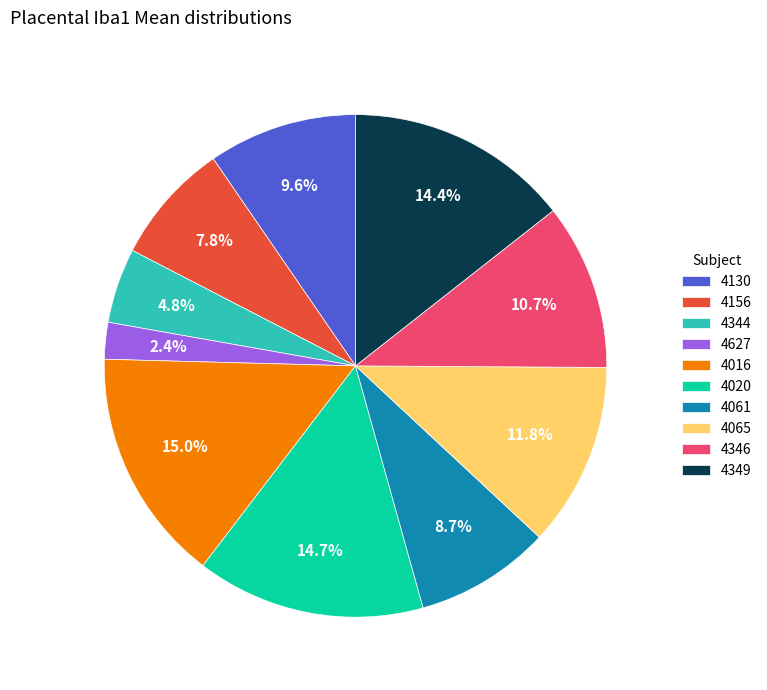

How many slices are in this pie chart?

10